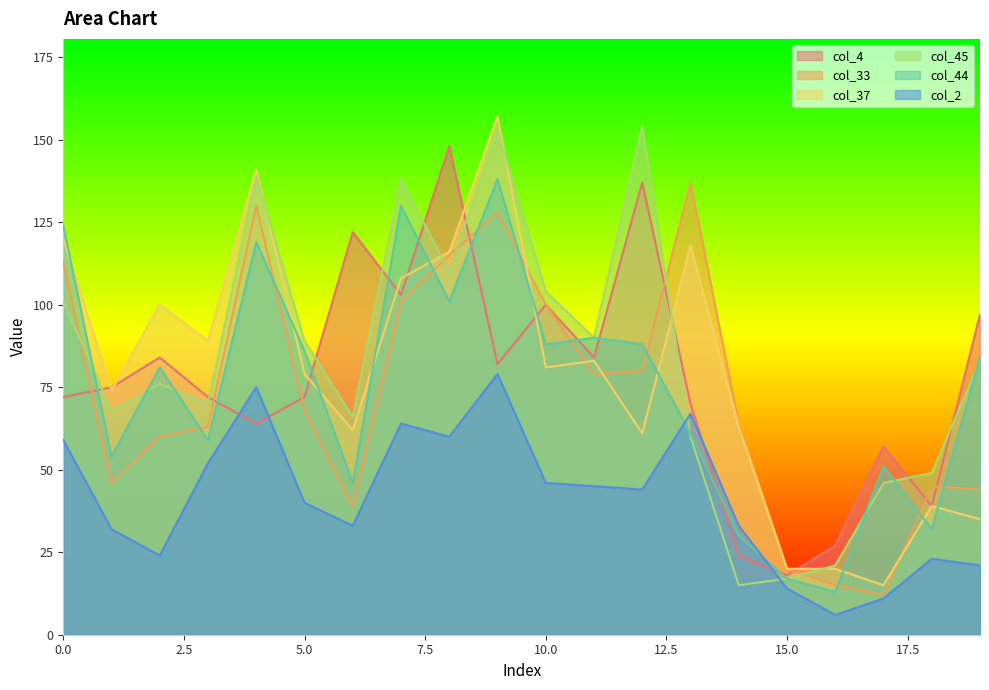

At which category is the sum across all series the highest?

9